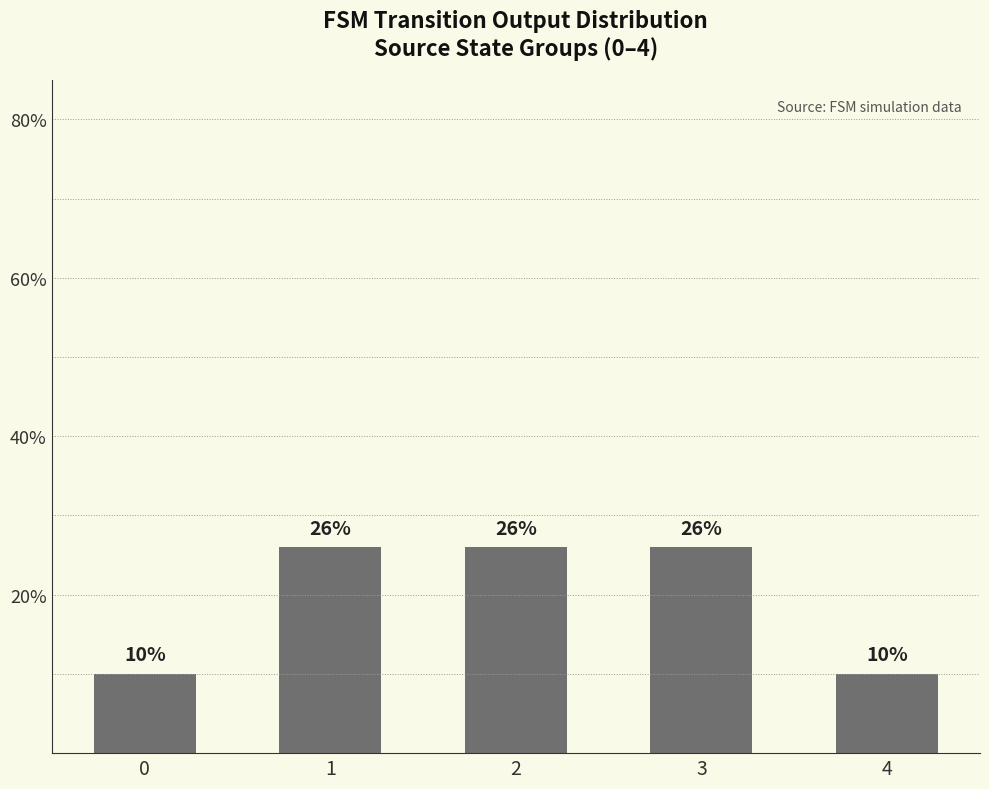

What is the change in value from 1 to 4?

-16